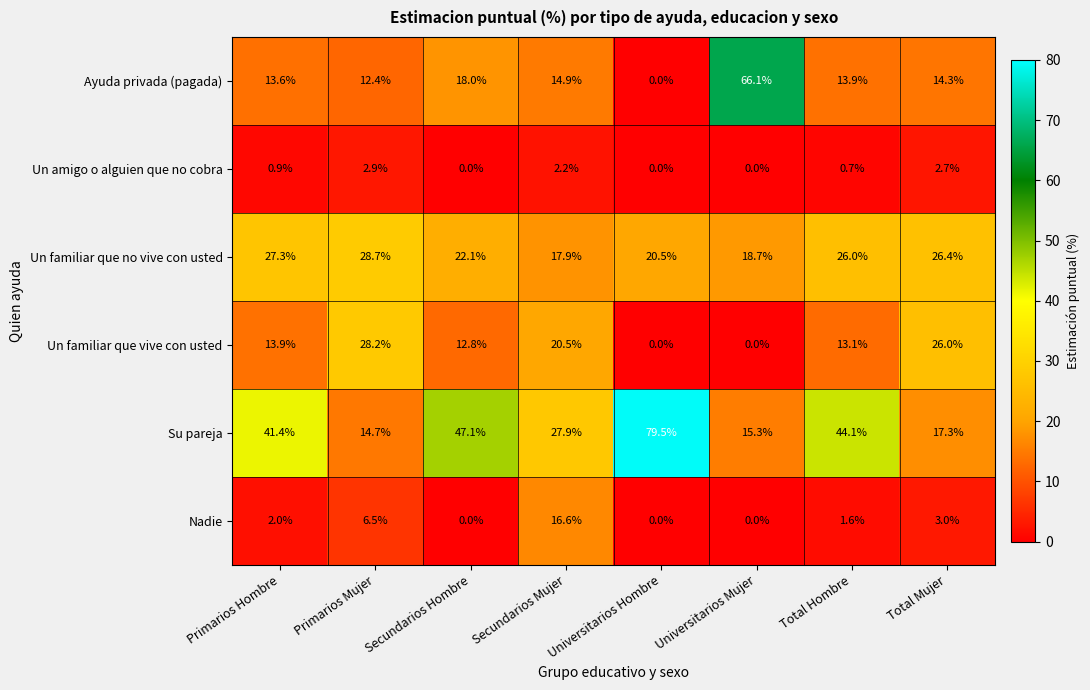

Which series has the largest total across all categories?

Su pareja